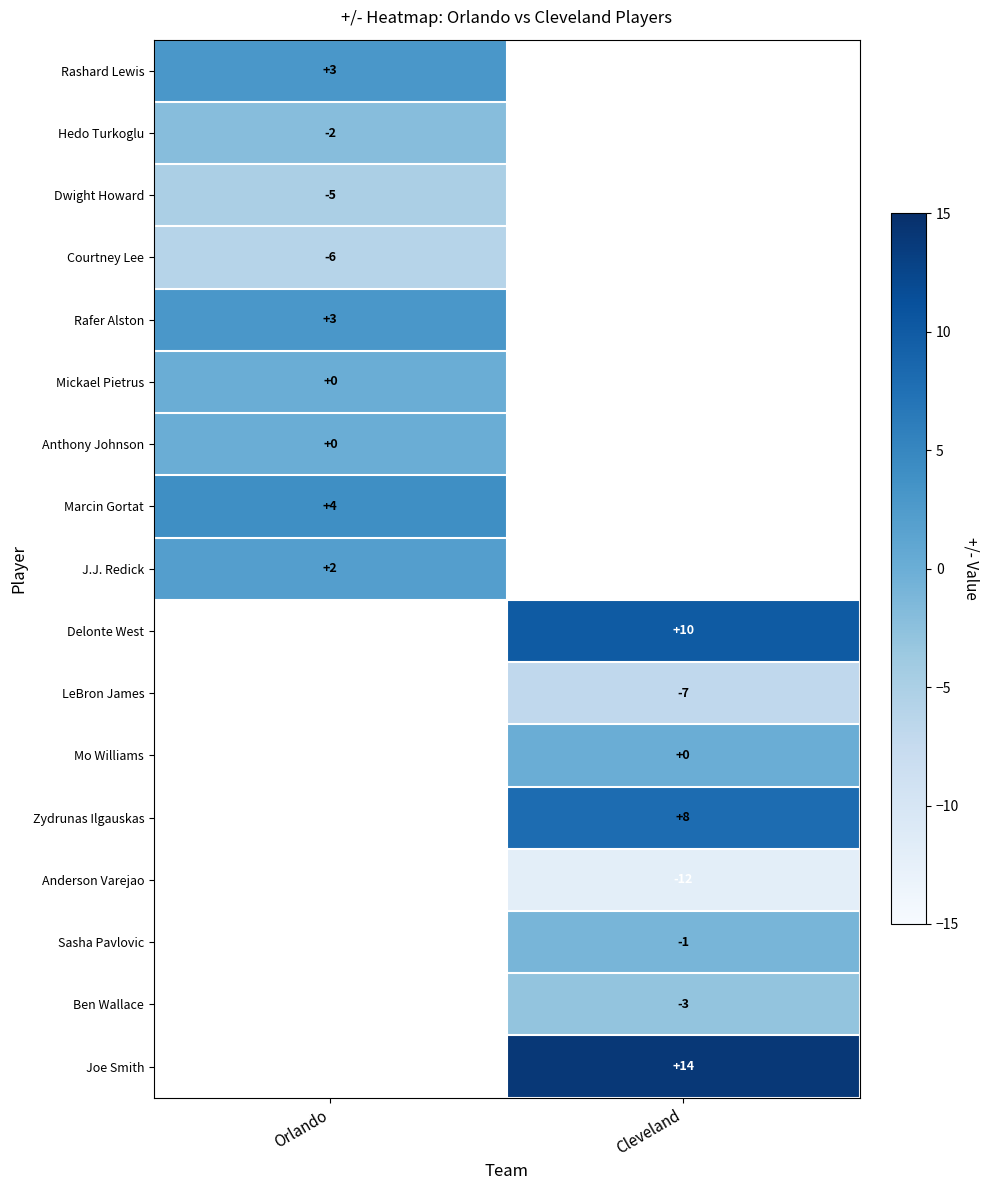

Is it true that Dwight Howard equals -5 at Orlando?

True